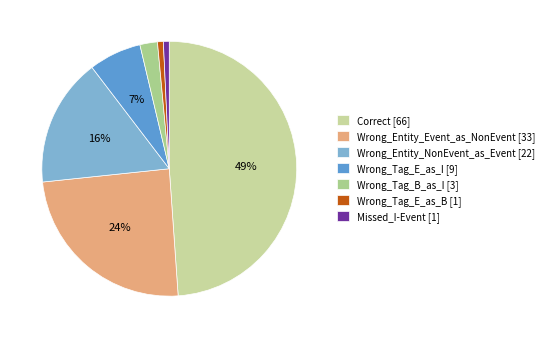

How many segments does this pie chart have?

7